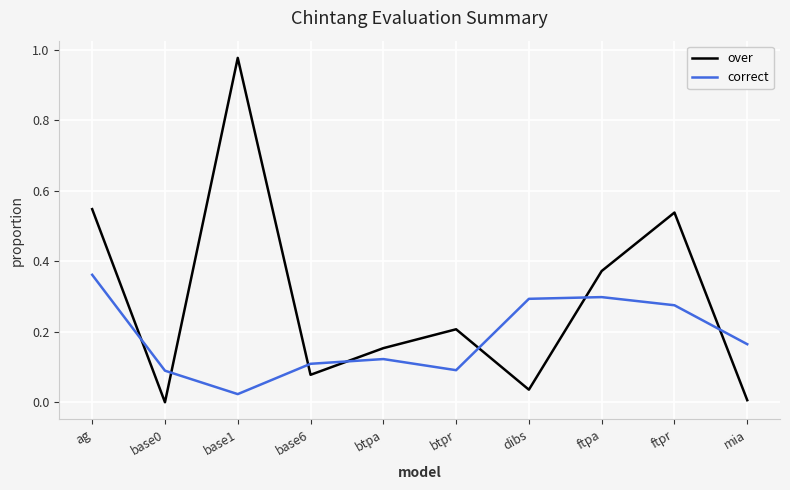

How many distinct data groups are displayed?

2